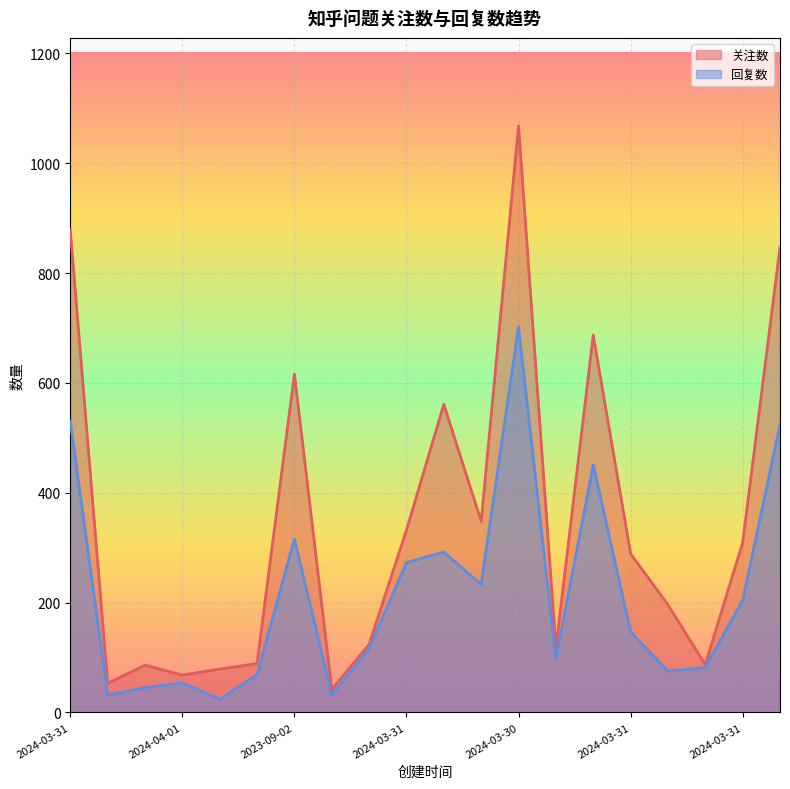

Where is 回复数 nearest to the value 363?

2023-09-02